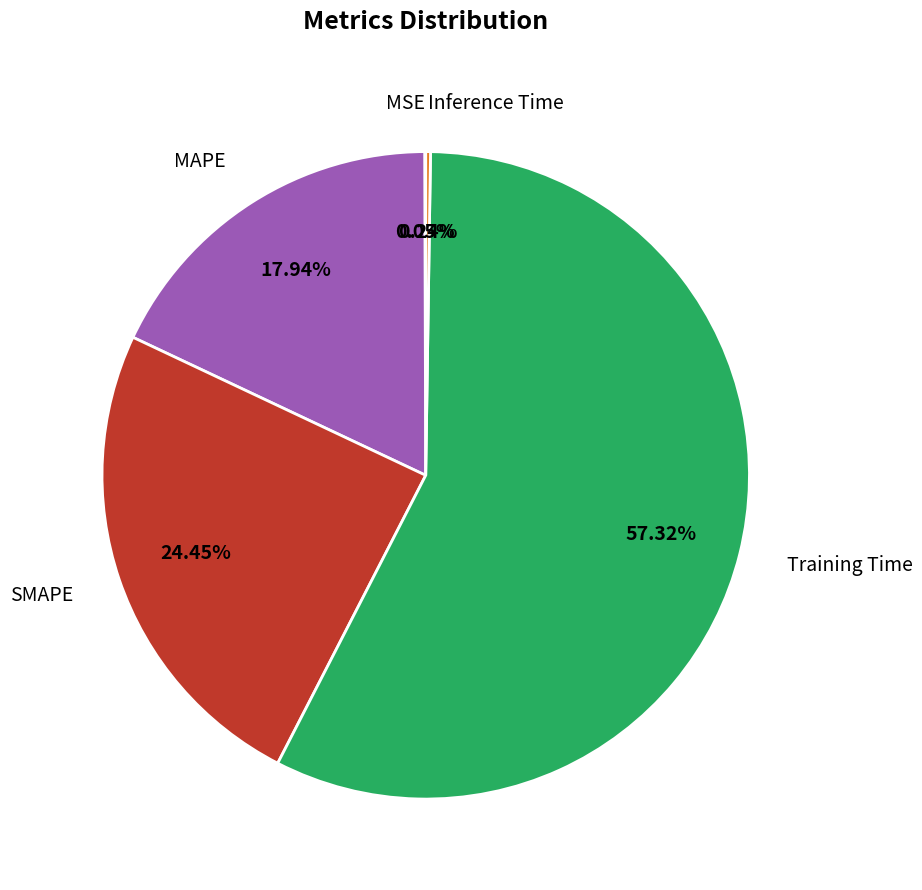

Which category has the biggest portion of the pie?

Training Time